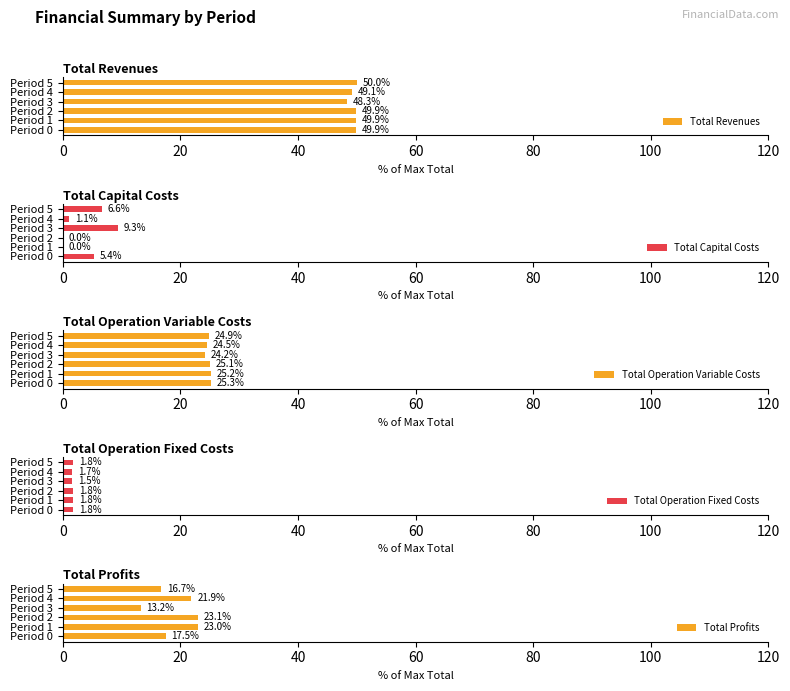

At which label does Total Revenues reach its peak?

Period 5